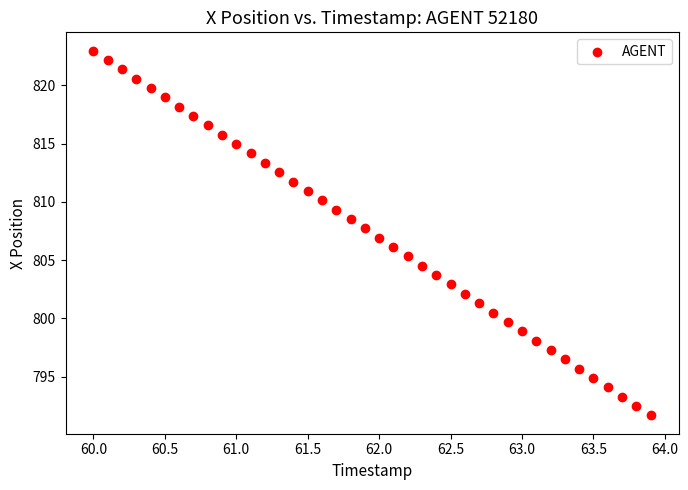

What is the range of Y values (max minus min)?

31.3